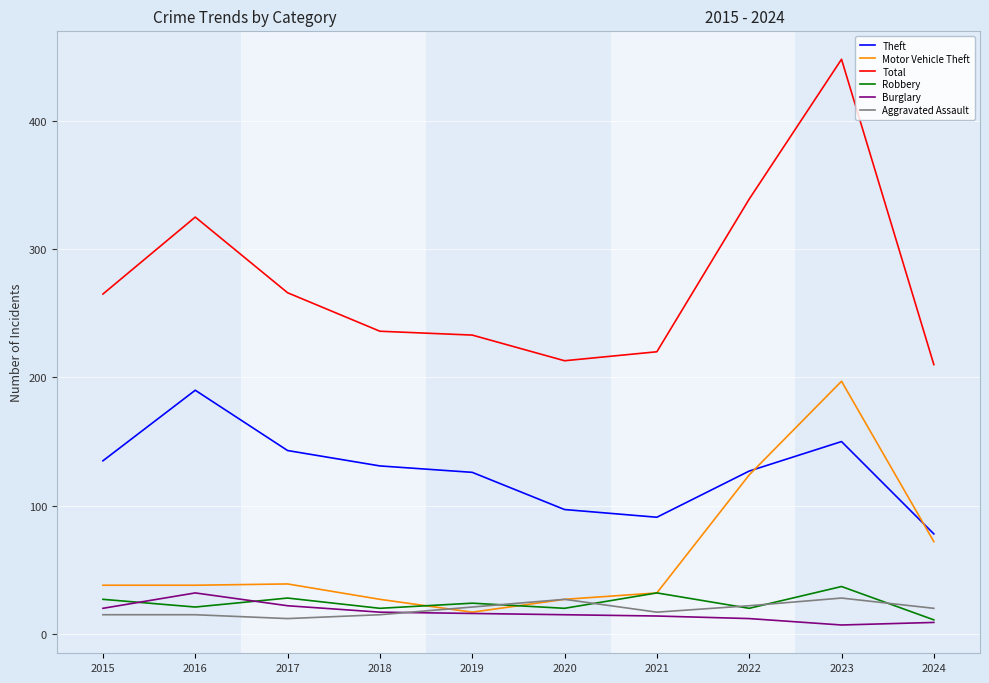

At which category is the sum across all series the highest?

2023